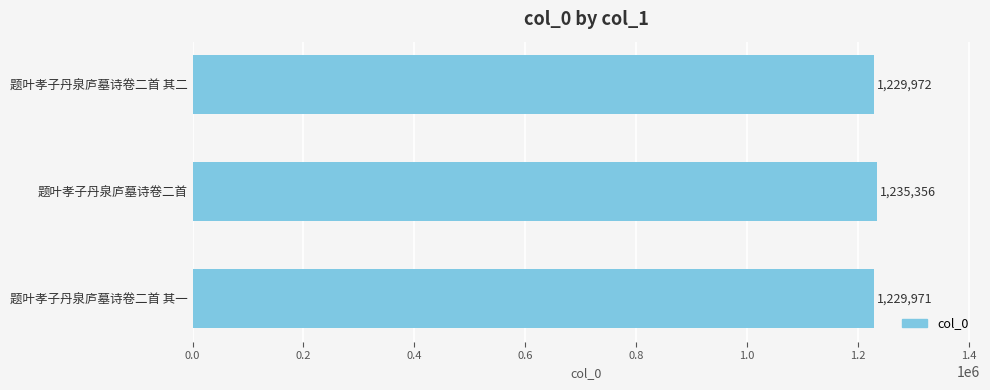

What is the change in value from 题叶孝子丹泉庐墓诗卷二首 其一 to 题叶孝子丹泉庐墓诗卷二首 其二?

+1